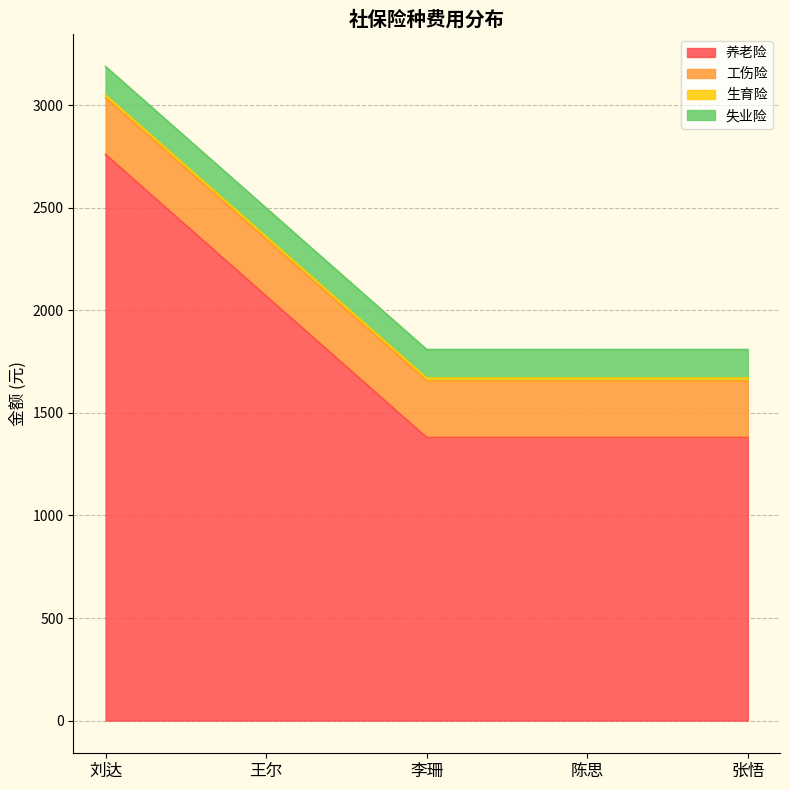

Which category has the highest value in the 失业险 series?

刘达